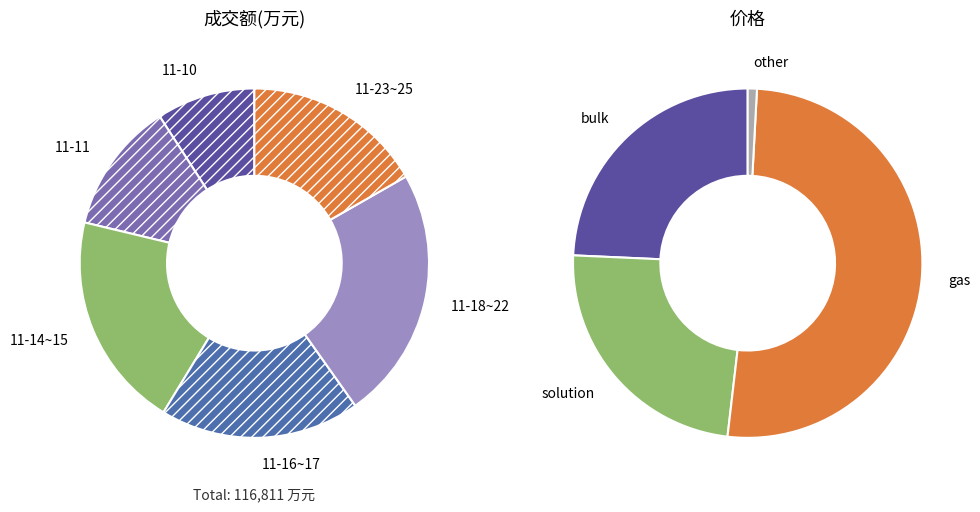

Does 2022-11-17 account for over 50% of the chart?

No